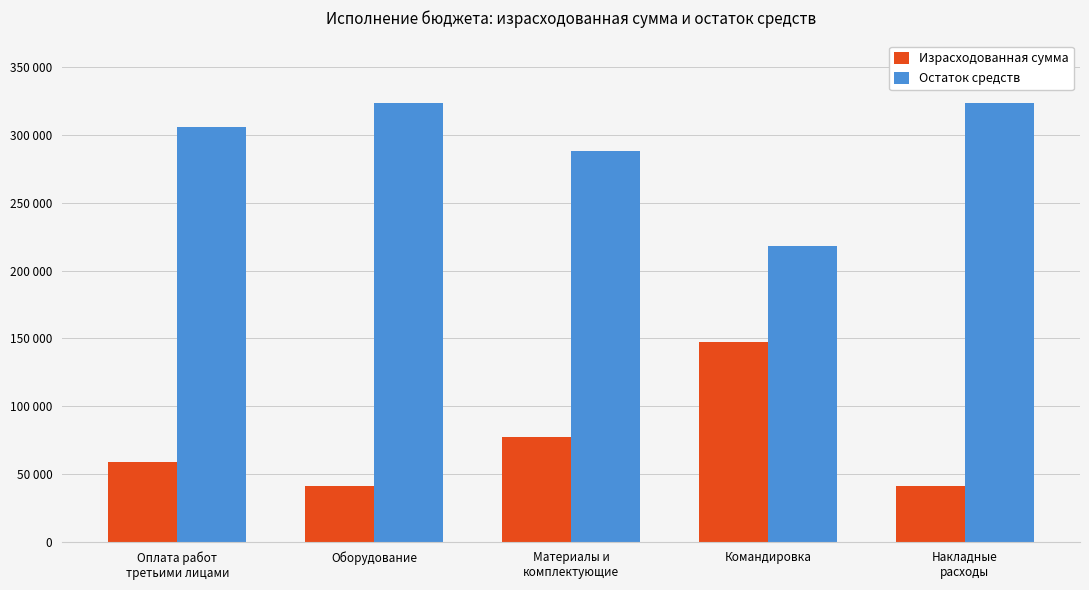

Are the bars horizontal?

No